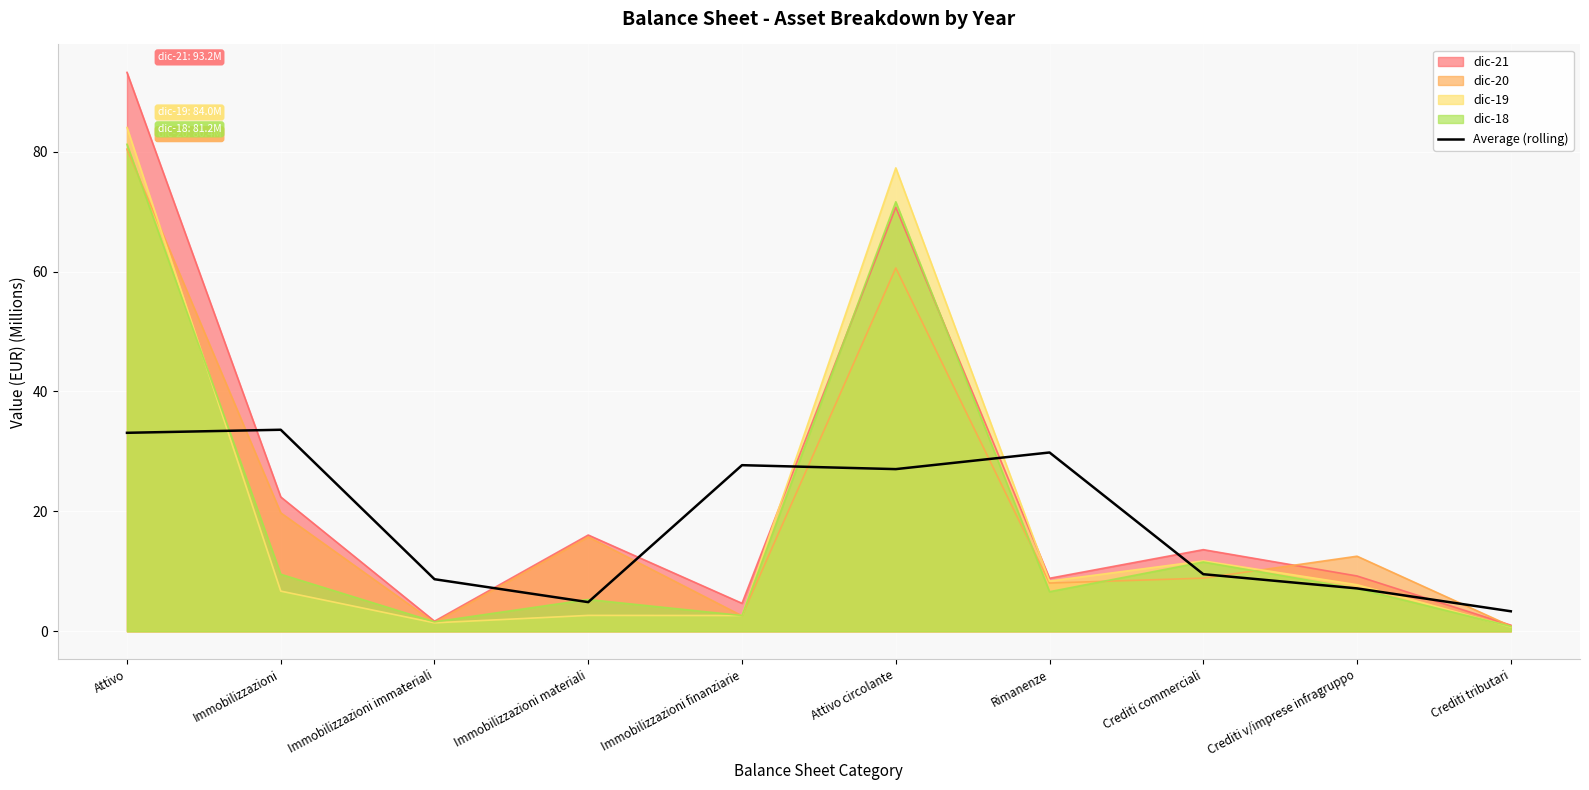

At which category does the data reach its first local valley?

Immobilizzazioni materiali